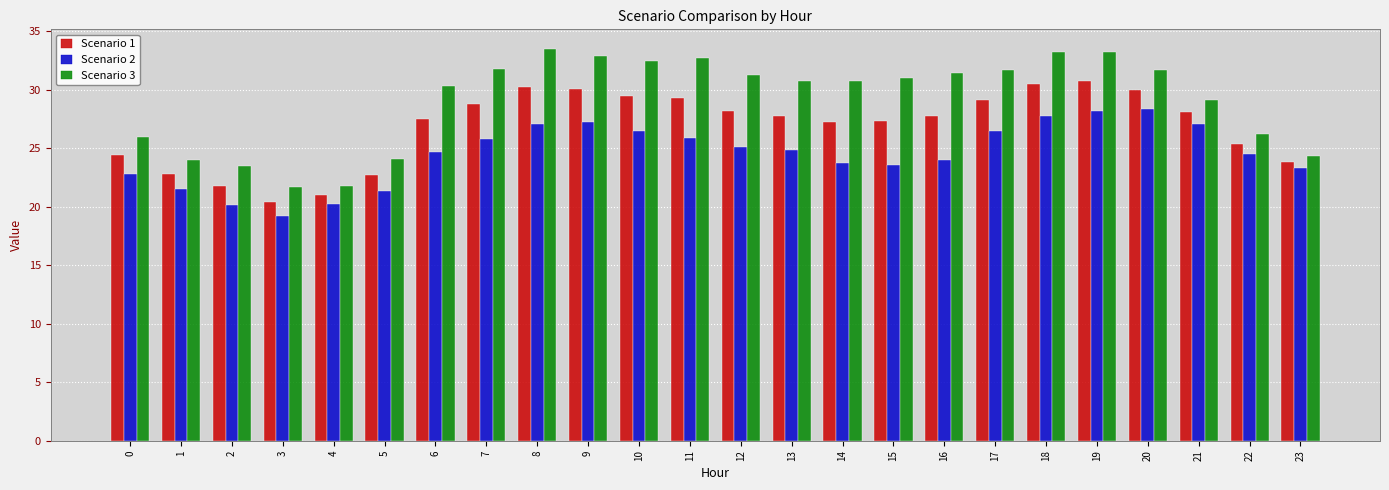

What is the maximum value for Scenario 1?

30.7